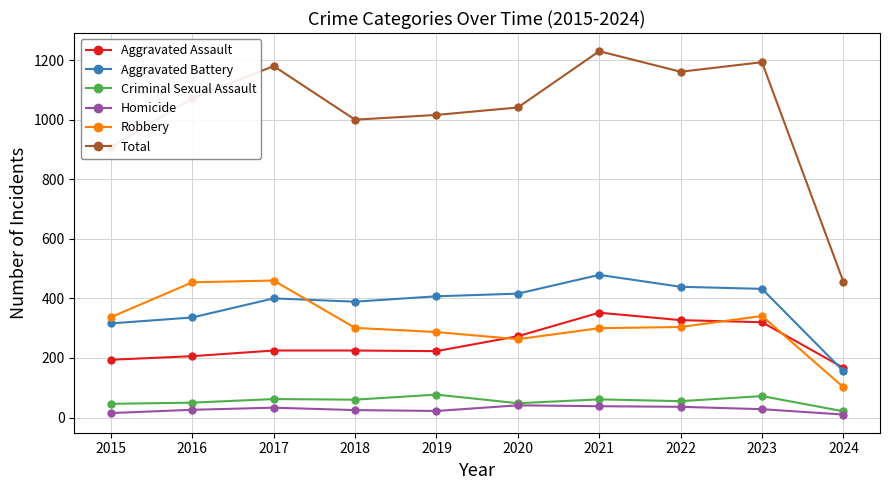

Where is Total nearest to the value 843?

2015